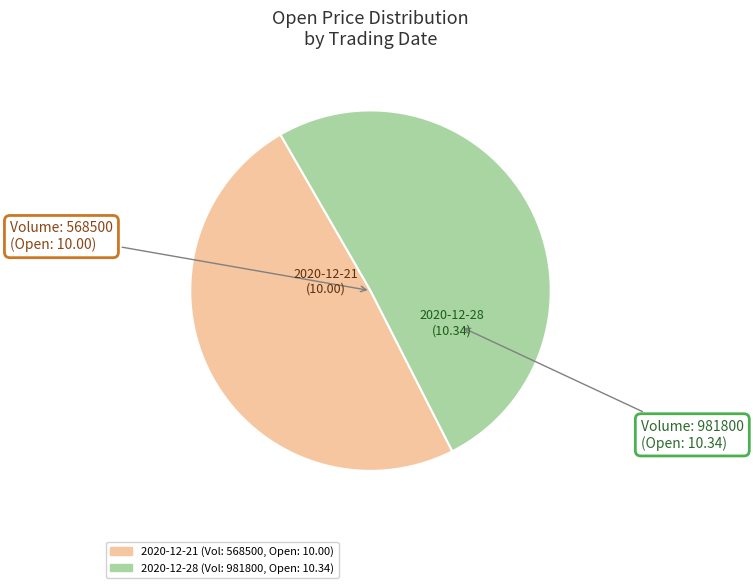

Does any single category account for the majority?

Yes